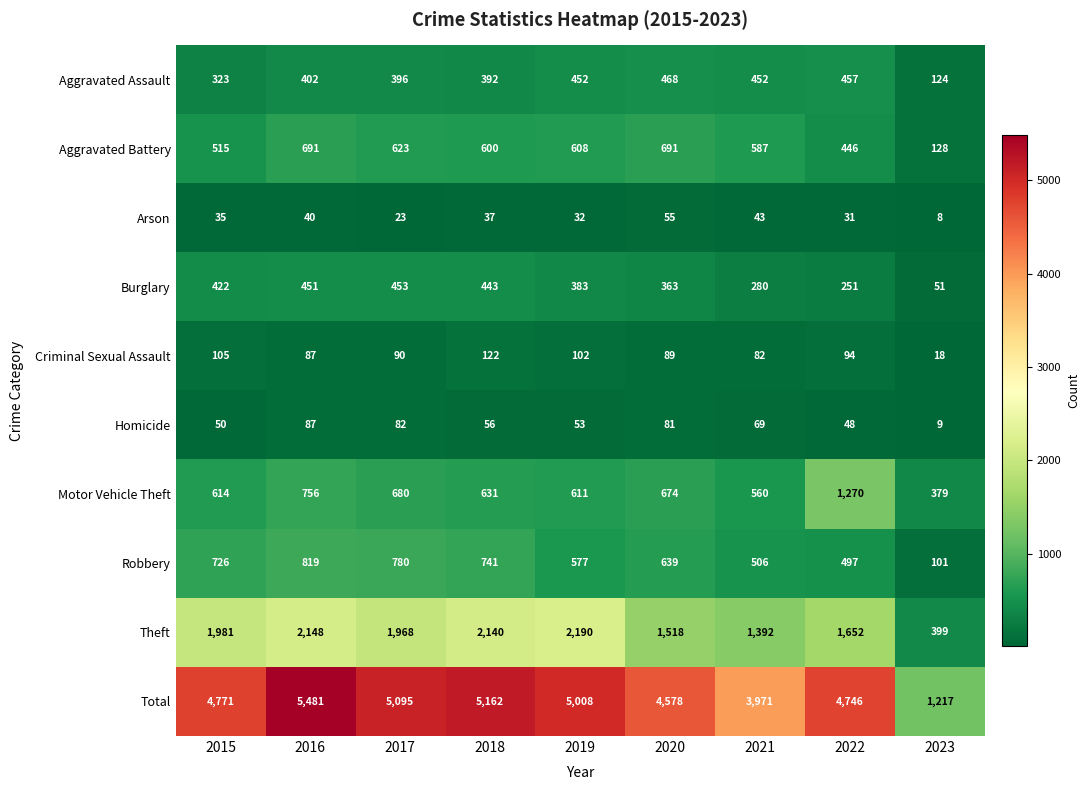

Between 2015 and 2018, which series saw the biggest shift?

Total